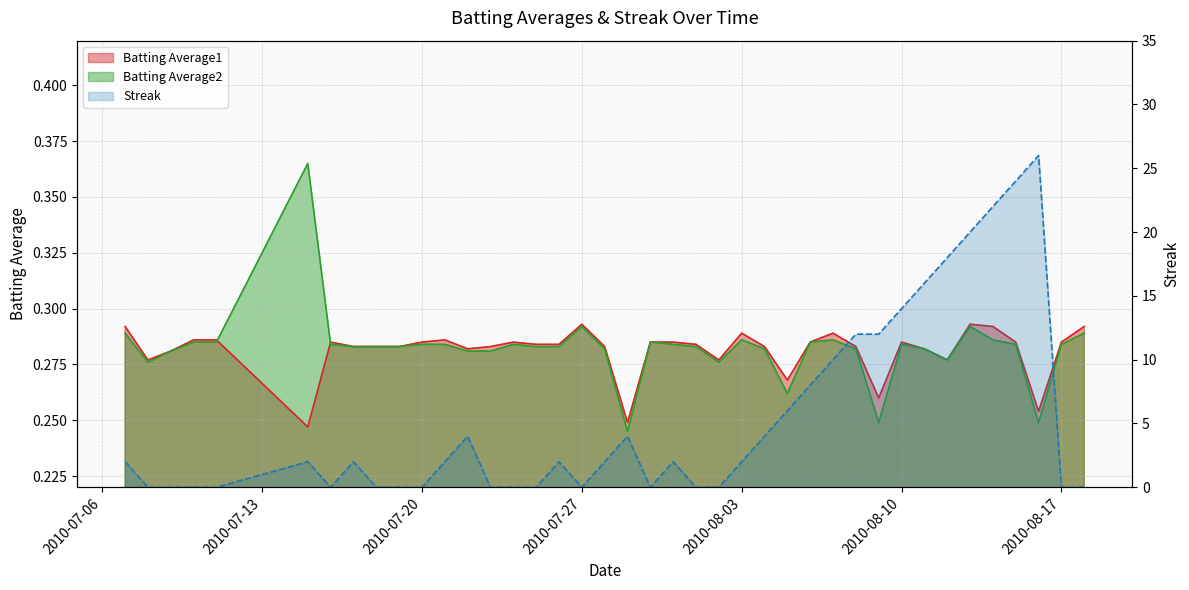

At how many categories does at least one series exceed 9?

10